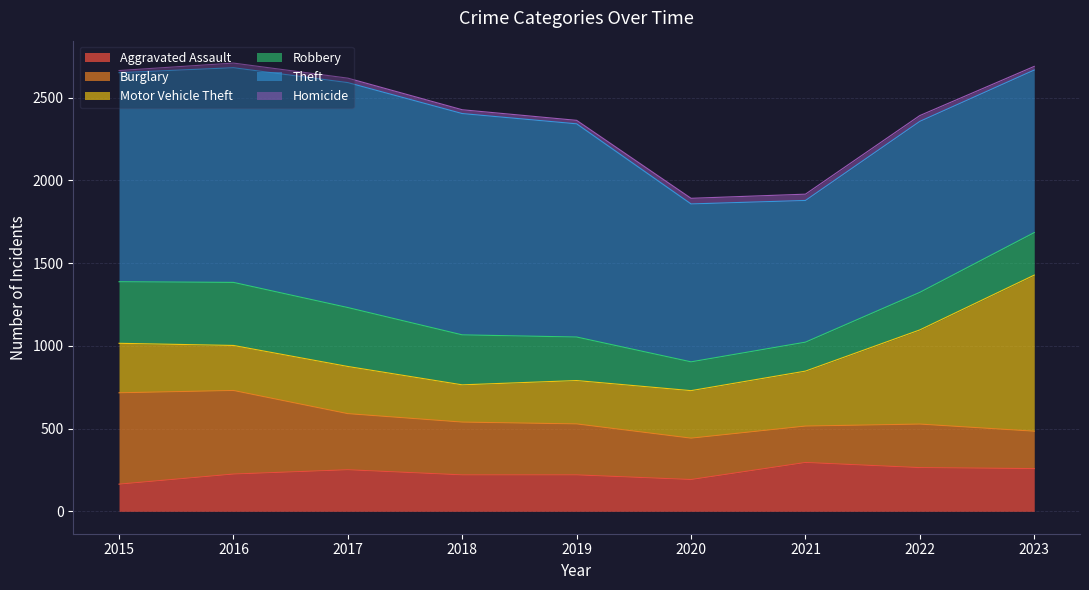

Is it true that Homicide equals 23 at 2018?

True